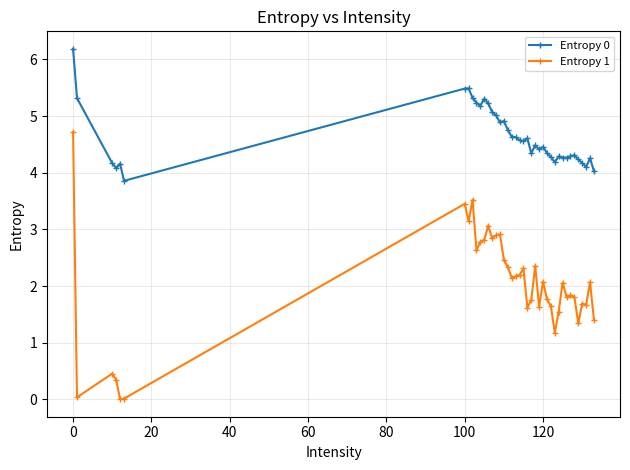

True or false: Entropy 1 and Entropy 0 intersect in this chart.

False